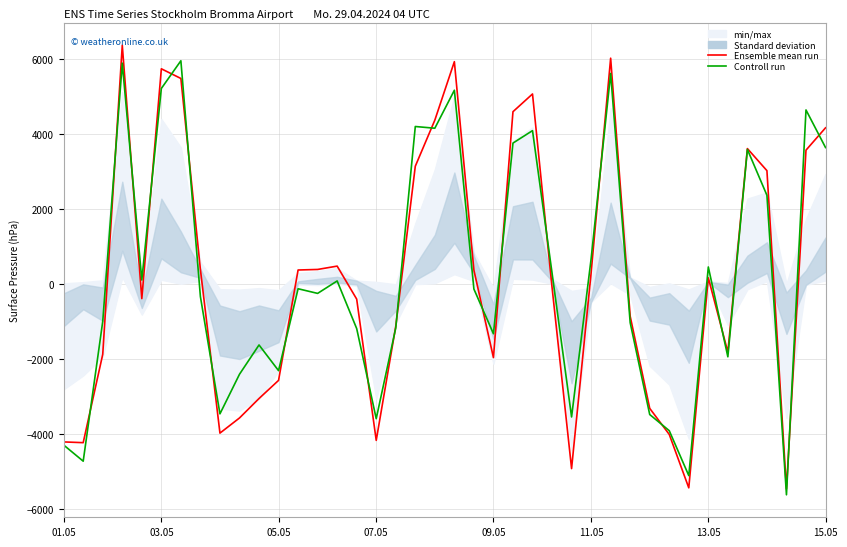

List the series in order of their peak value, lowest first.

Controll run, Ensemble mean run